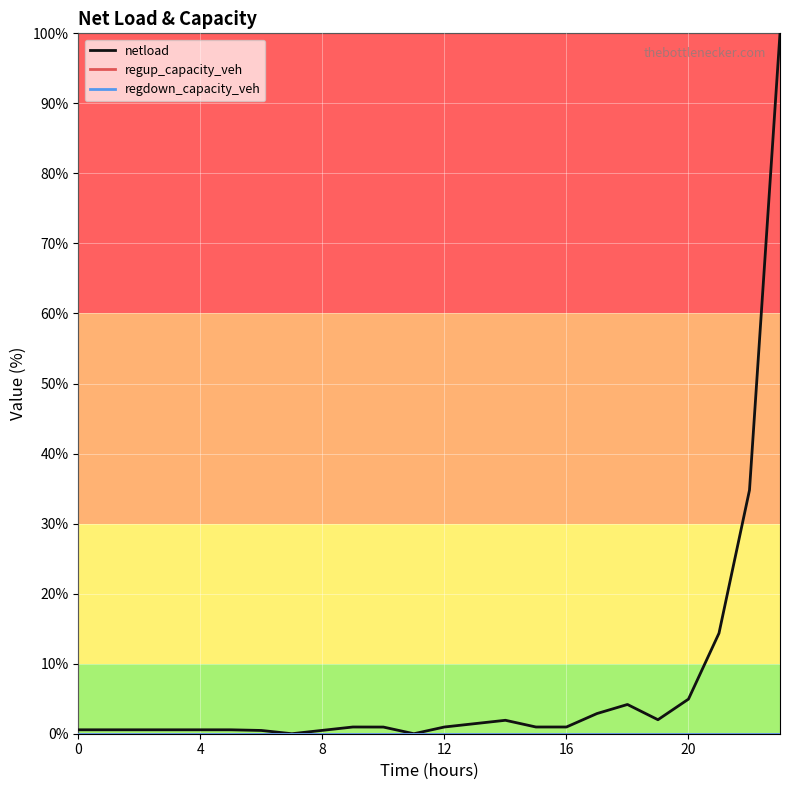

Rank the series by their maximum value, from highest to lowest.

netload, regup_capacity_veh, regdown_capacity_veh